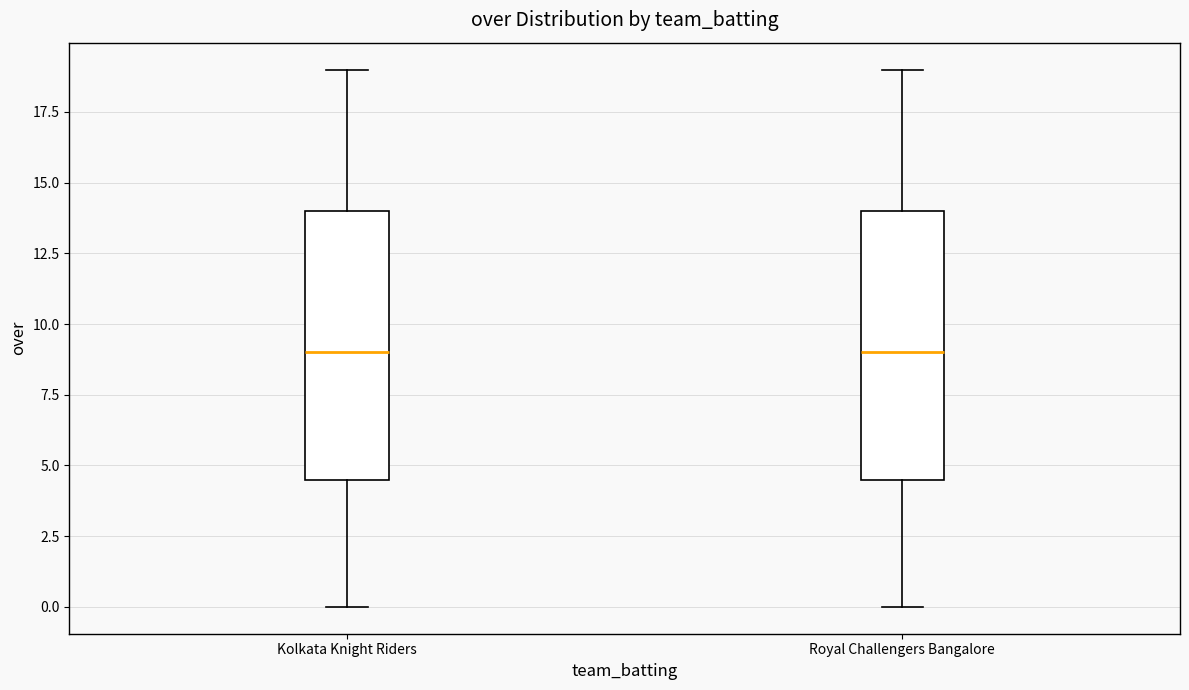

Reading left to right, transcribe this box plot: for each box, give where its median line is, the range the box spans, and where its two whiskers end, as read against the y-axis. The values are not printed on the chart, so give them approximately, as read against the axis.

Kolkata Knight Riders: median 9.0, box 4.5 to 14.0, whiskers 0.0 to 19.0
Royal Challengers Bangalore: median 9.0, box 4.5 to 14.0, whiskers 0.0 to 19.0